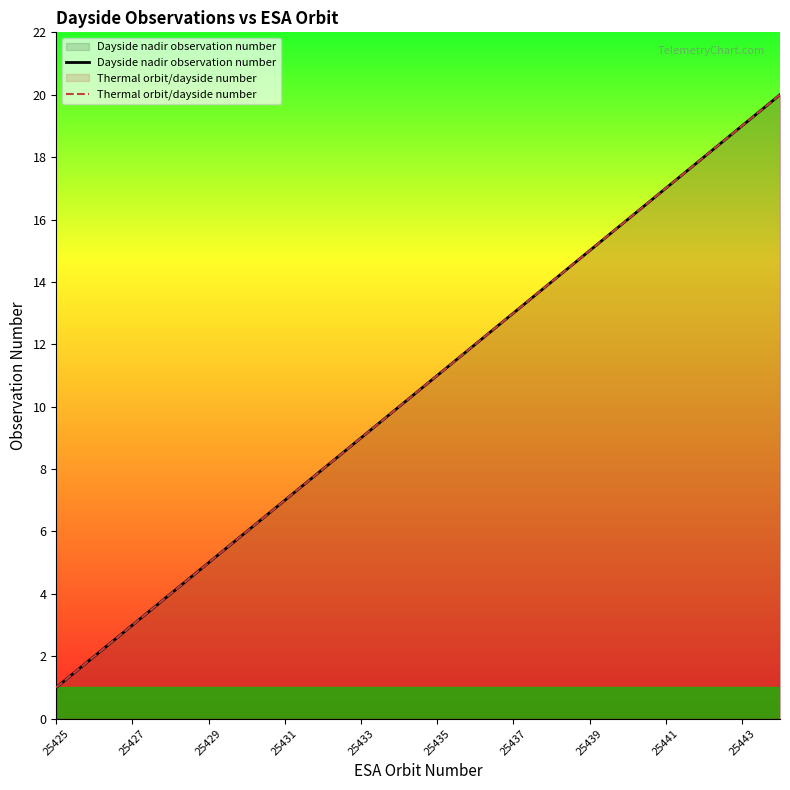

Reading left to right, transcribe all the data shown in this chart.

Dayside nadir observation number: 1	2	3	4	5	6	7	8	9	10	11	12	13	14	15	16	17	18	19	20
Thermal orbit/dayside number: 1	2	3	4	5	6	7	8	9	10	11	12	13	14	15	16	17	18	19	20